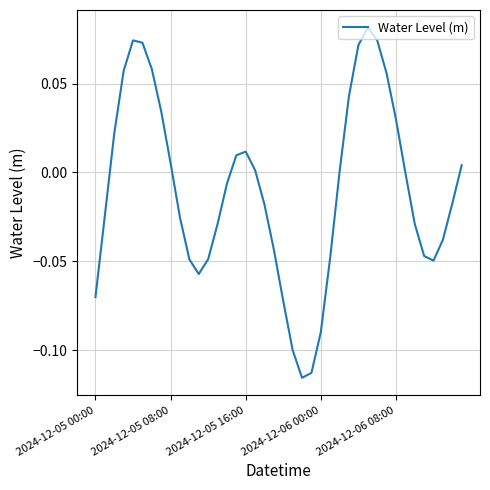

How many lines are shown in the chart?

1